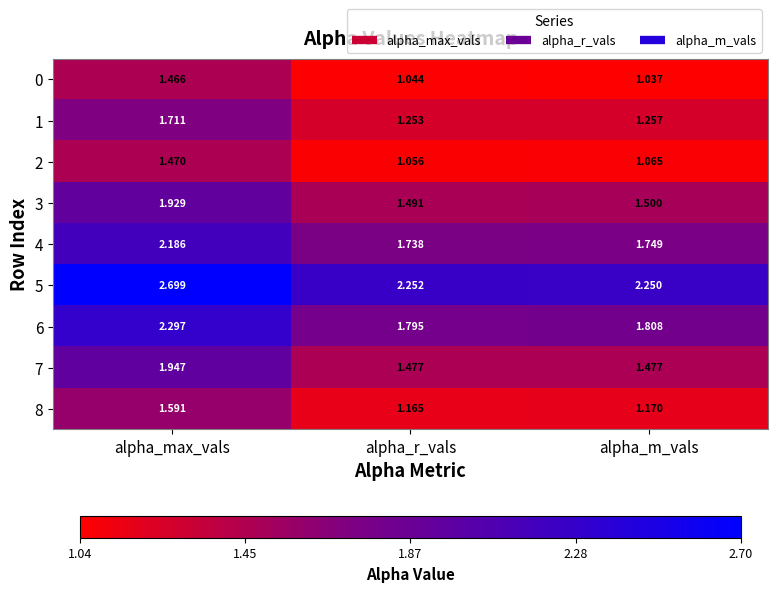

Rank the categories by 0 value from highest to lowest.

alpha_max_vals, alpha_r_vals, alpha_m_vals